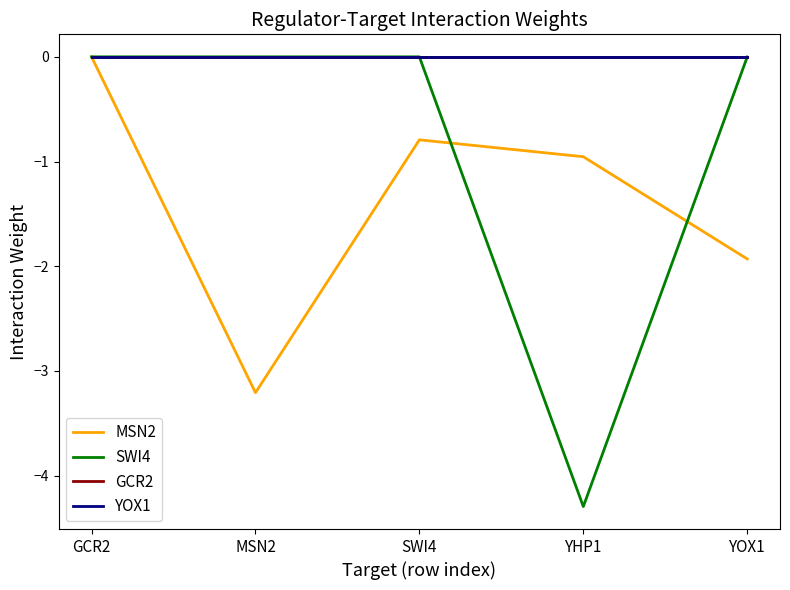

What is the label of the 2nd point from the left?

MSN2